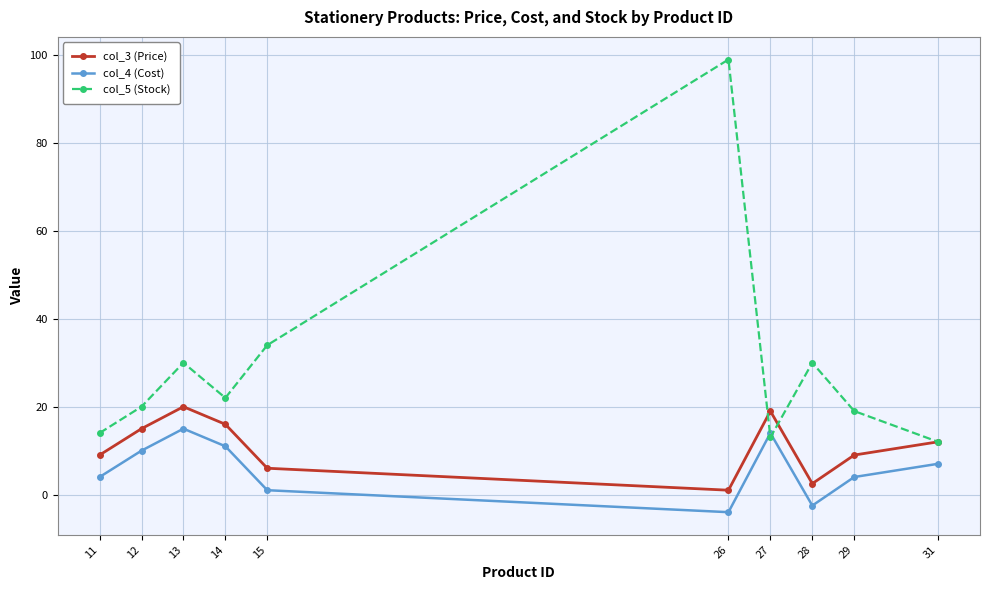

At which category is the sum across all series the highest?

26